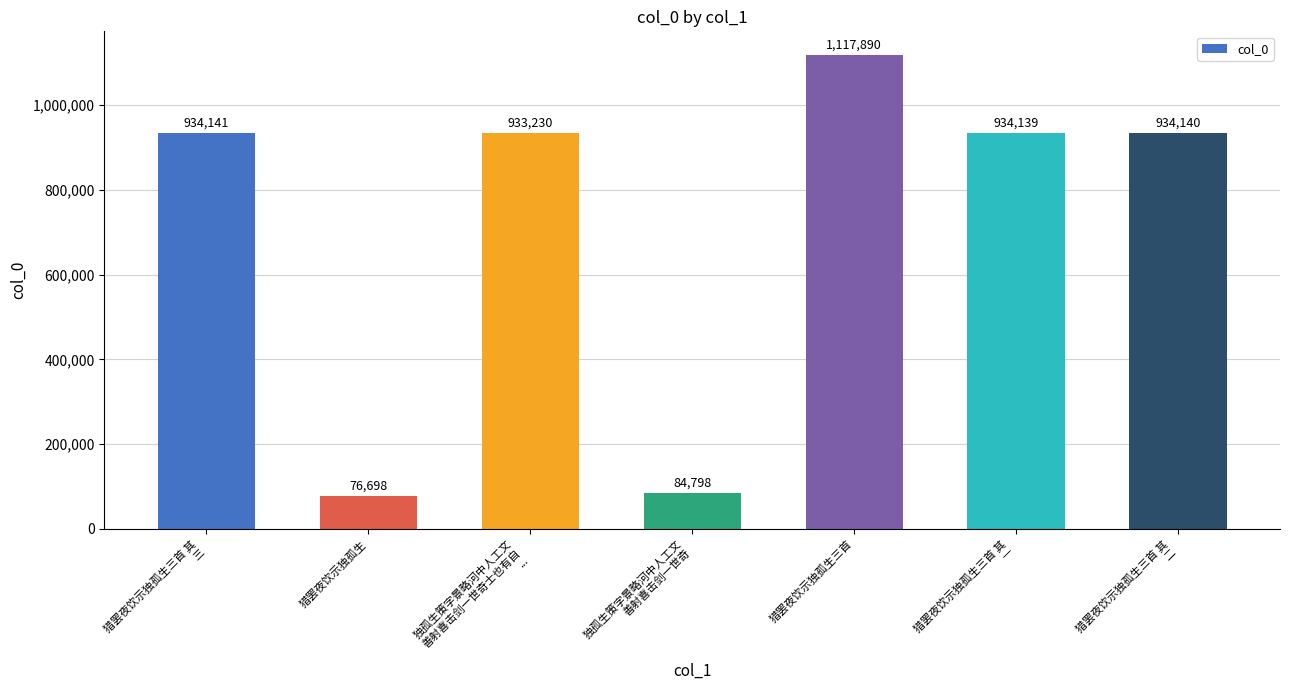

How many values are below 934139?

3